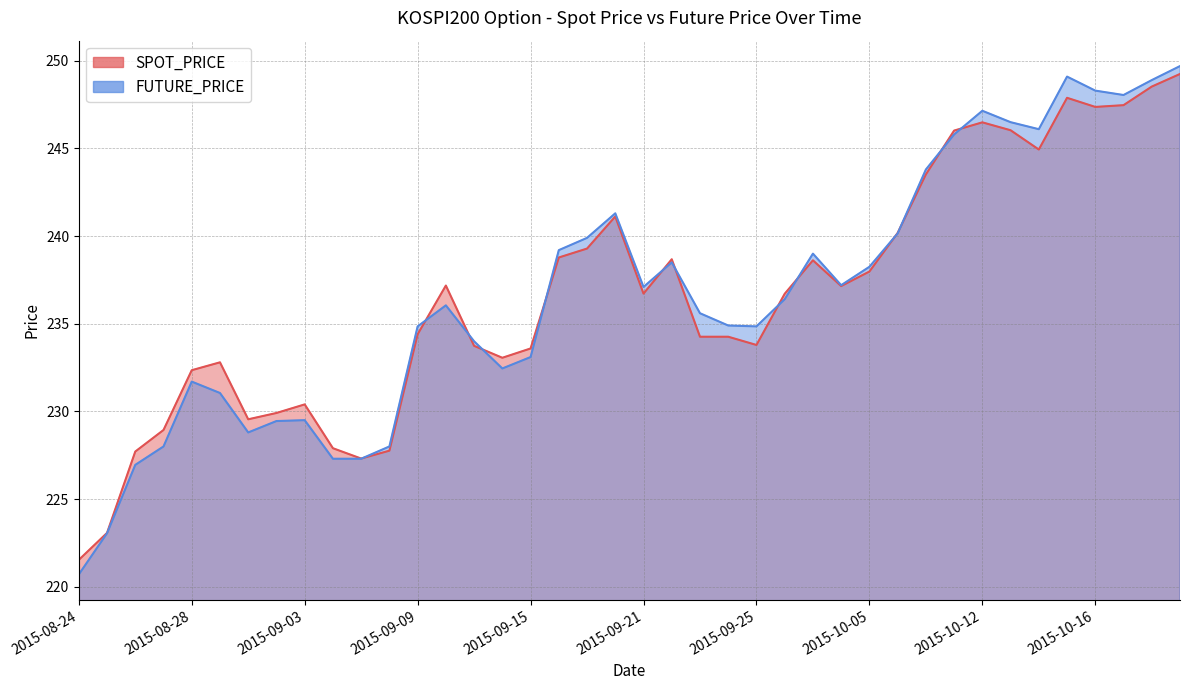

Where is the first local minimum for FUTURE_PRICE?

2015-09-01